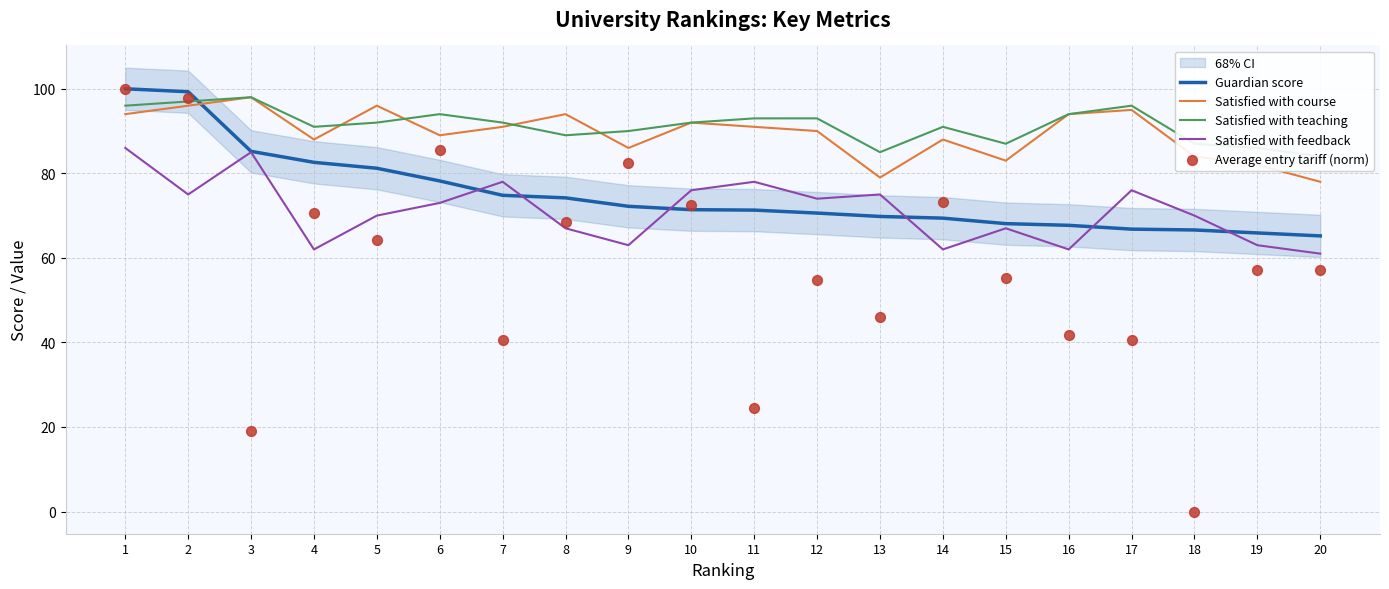

At how many categories does at least one series exceed 91?

12